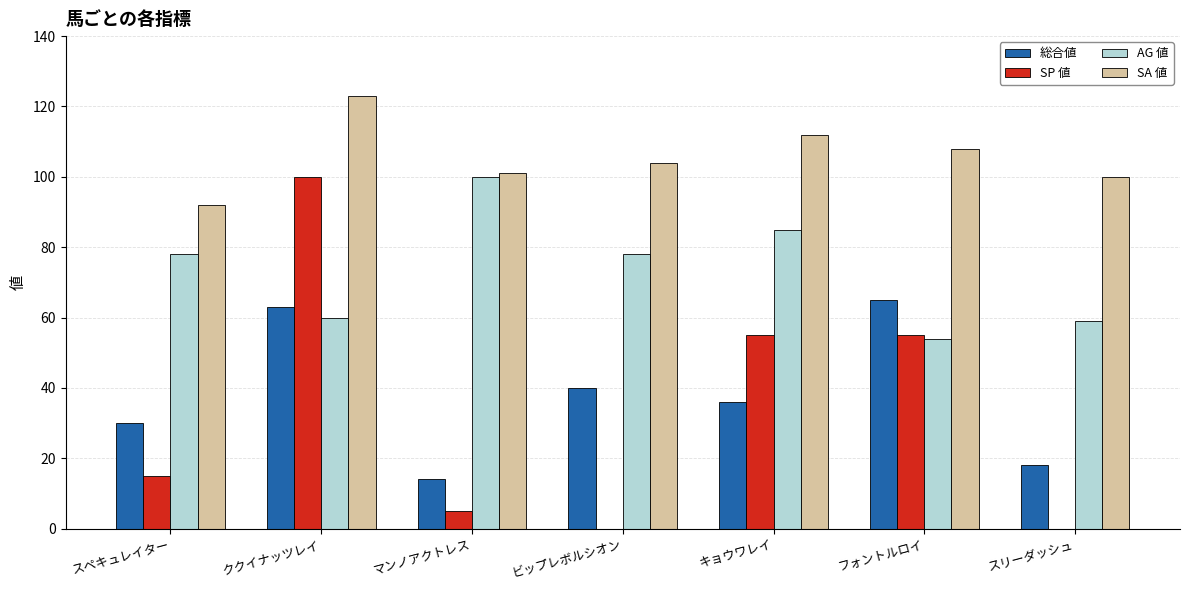

Reading left to right, extract all data points from this chart.

総合値: 30	63	14	40	36	65	18
SP 値: 15	100	5	0	55	55	0
AG 値: 78	60	100	78	85	54	59
SA 値: 92	123	101	104	112	108	100